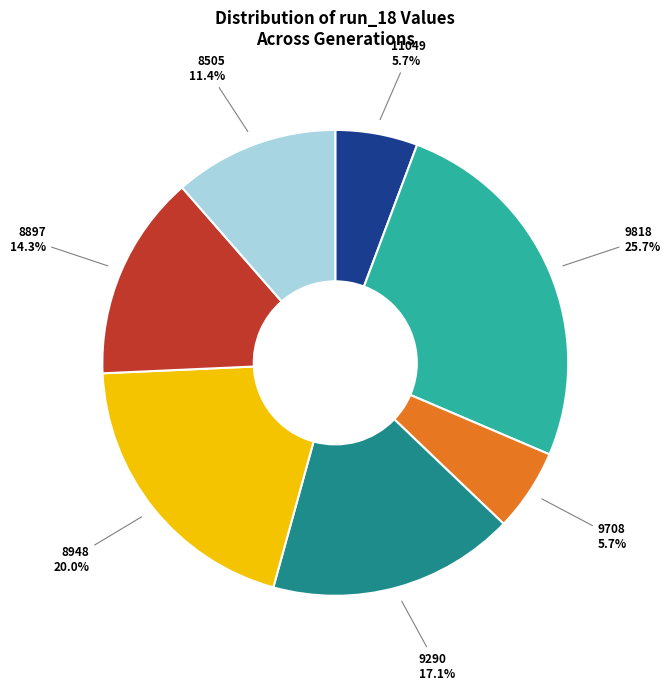

Does 9708 represent more than half of the total?

No